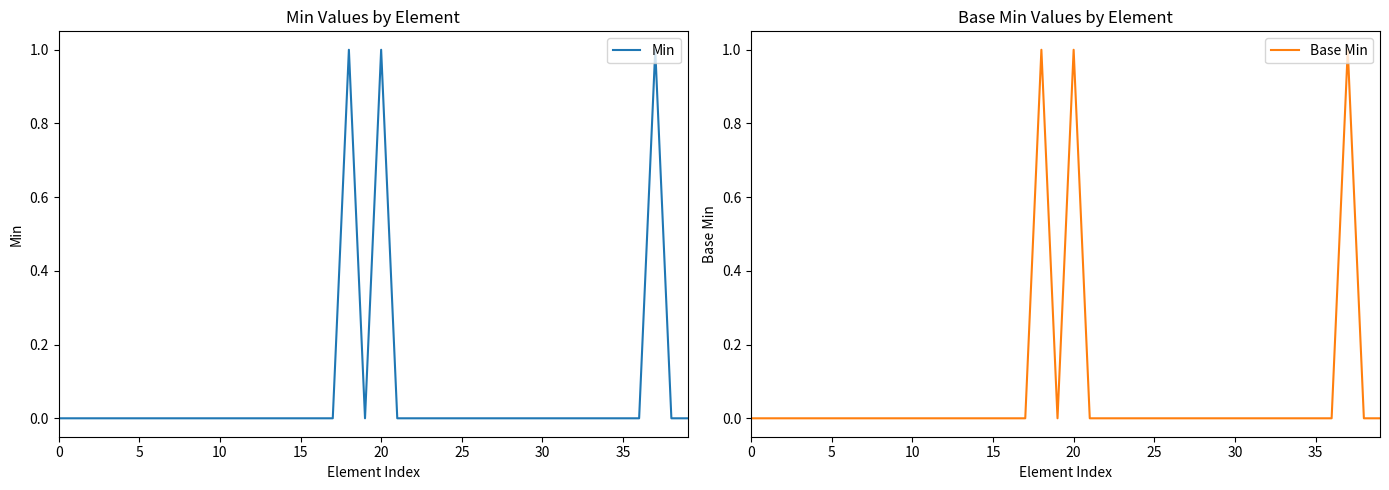

How many series are shown in this chart?

2